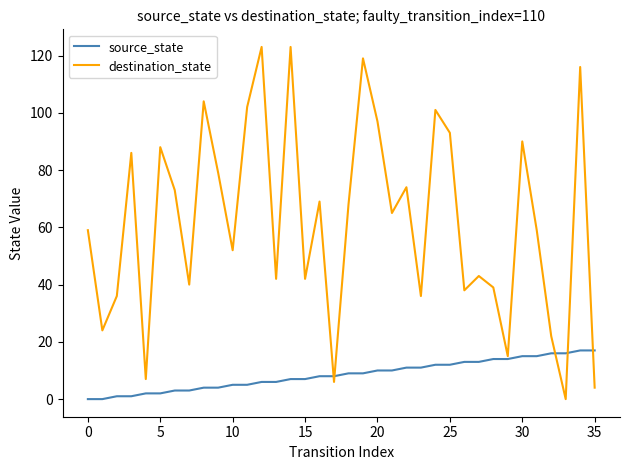

List the series in order of their peak value, highest first.

destination_state, source_state